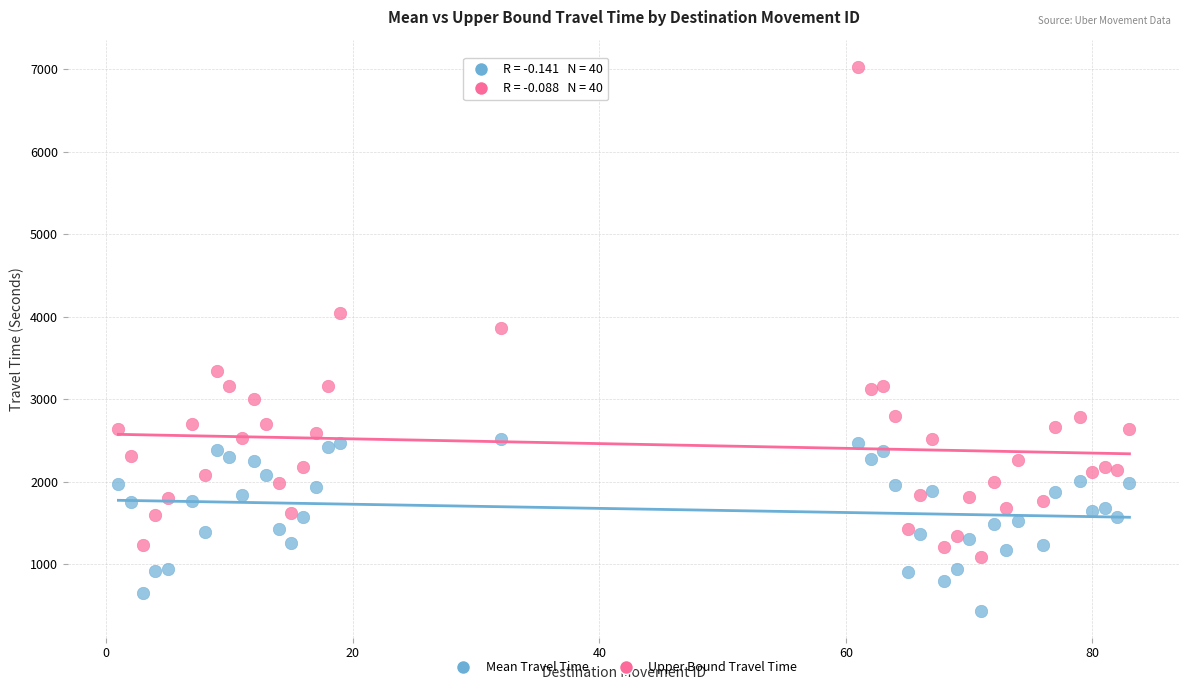

Which series reaches the minimum Y coordinate?

Mean Travel Time